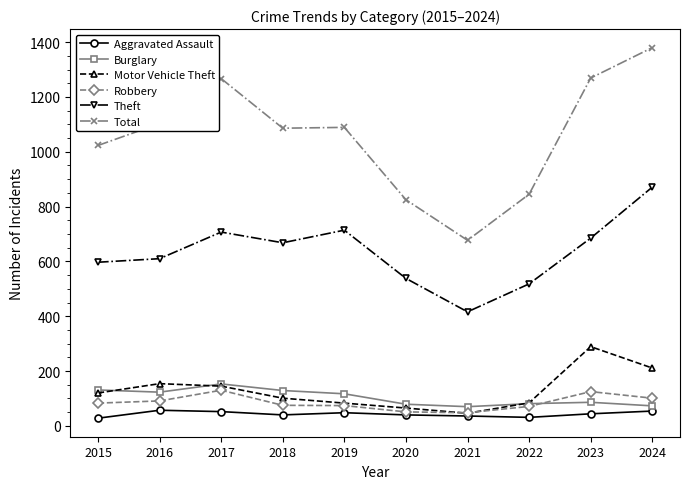

True or false: Robbery has a value of 125 at 2023.

True